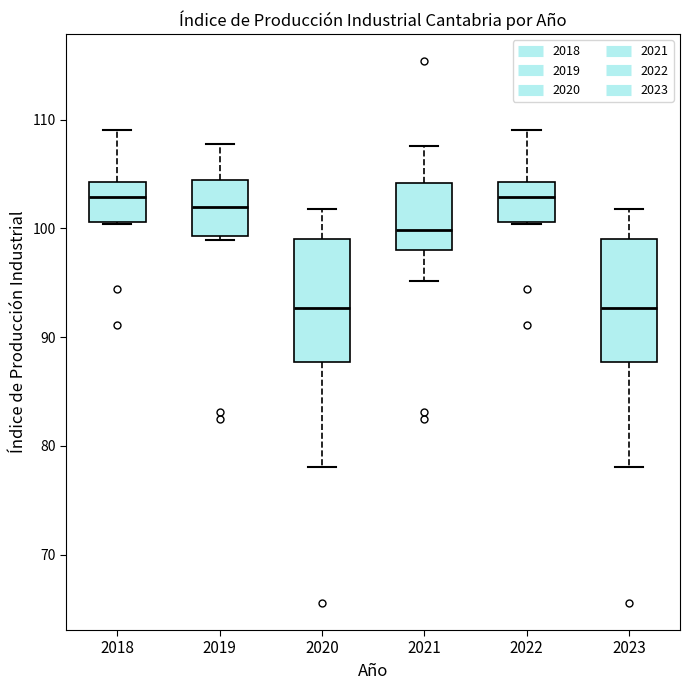

Reading left to right, read every box against the y-axis: the position of its median line, the range the box covers, and the ends of its whiskers. The values are not printed on the chart, so give them approximately, as read against the axis.

2018: median 103, box 101 to 104, whiskers 100 to 109
2019: median 102, box 99 to 104, whiskers 99 (just below the box's lower edge) to 108
2020: median 93, box 88 to 99, whiskers 78 to 102
2021: median 100, box 98 to 104, whiskers 95 to 108
2022: median 103, box 101 to 104, whiskers 100 to 109
2023: median 93, box 88 to 99, whiskers 78 to 102